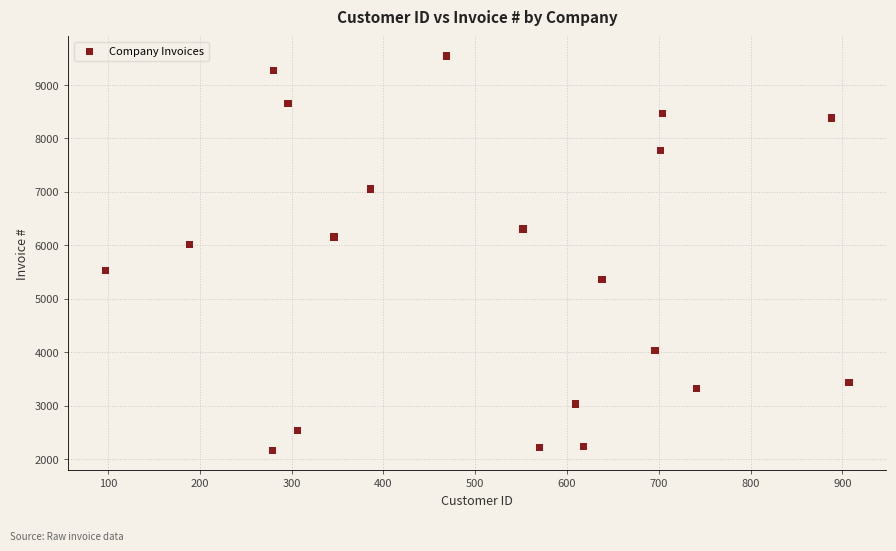

What Y value in the scatter plot is closest to 5855?

6014